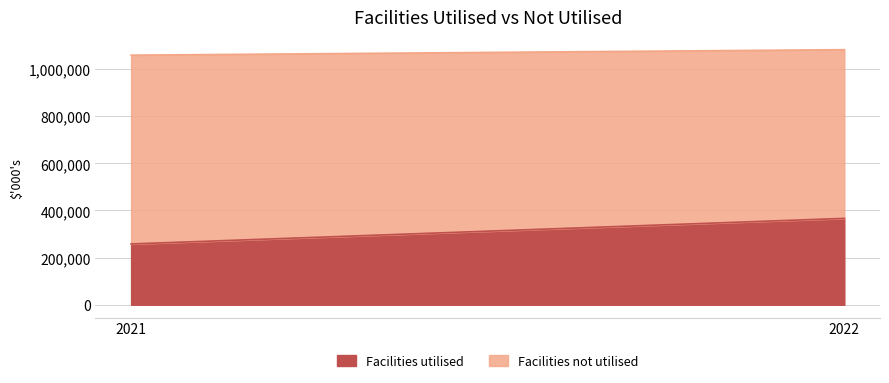

What is the difference between the maximum and minimum values in the Facilities not utilised series?

85225